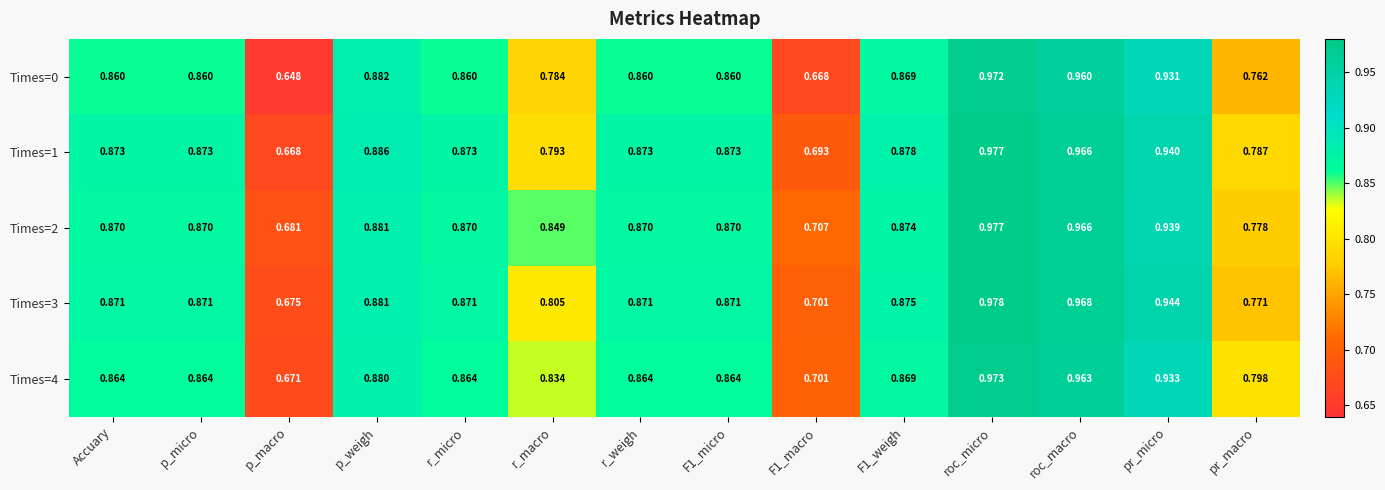

How many series are shown in this chart?

5